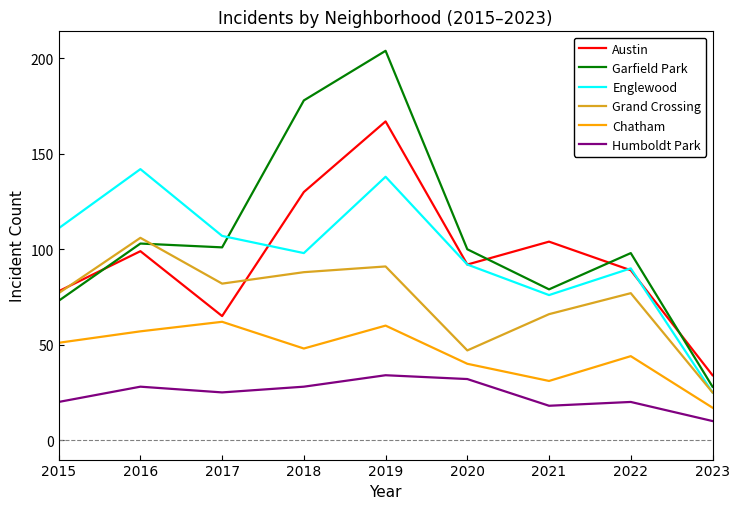

What is the approximate value of Englewood at 2016, to the nearest 10?

140